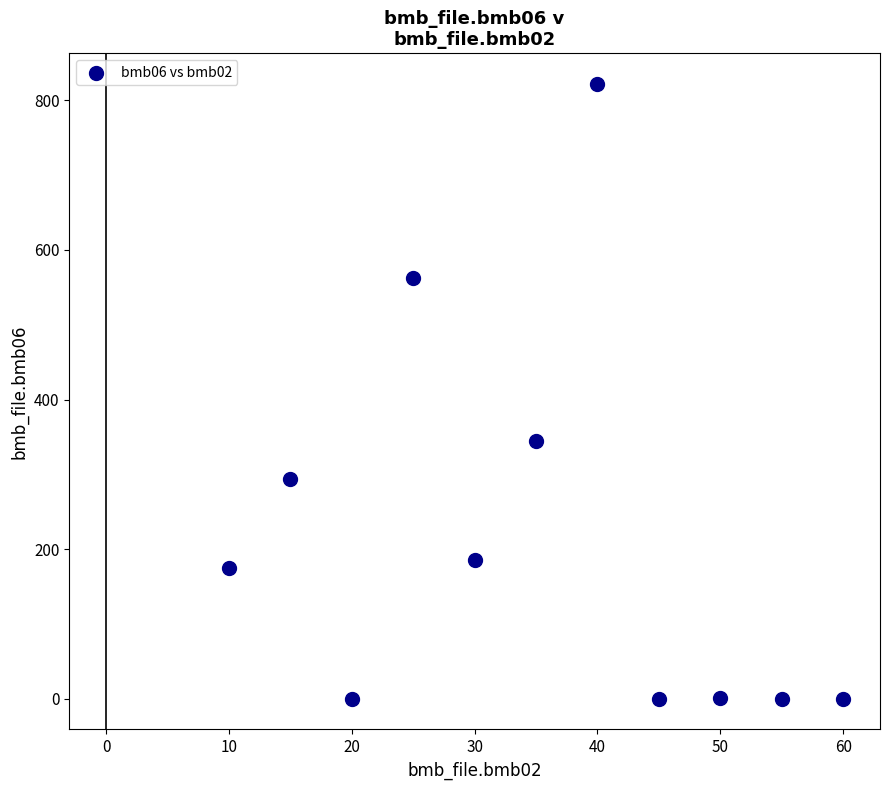

What Y value in the scatter plot is closest to 411?

344.0